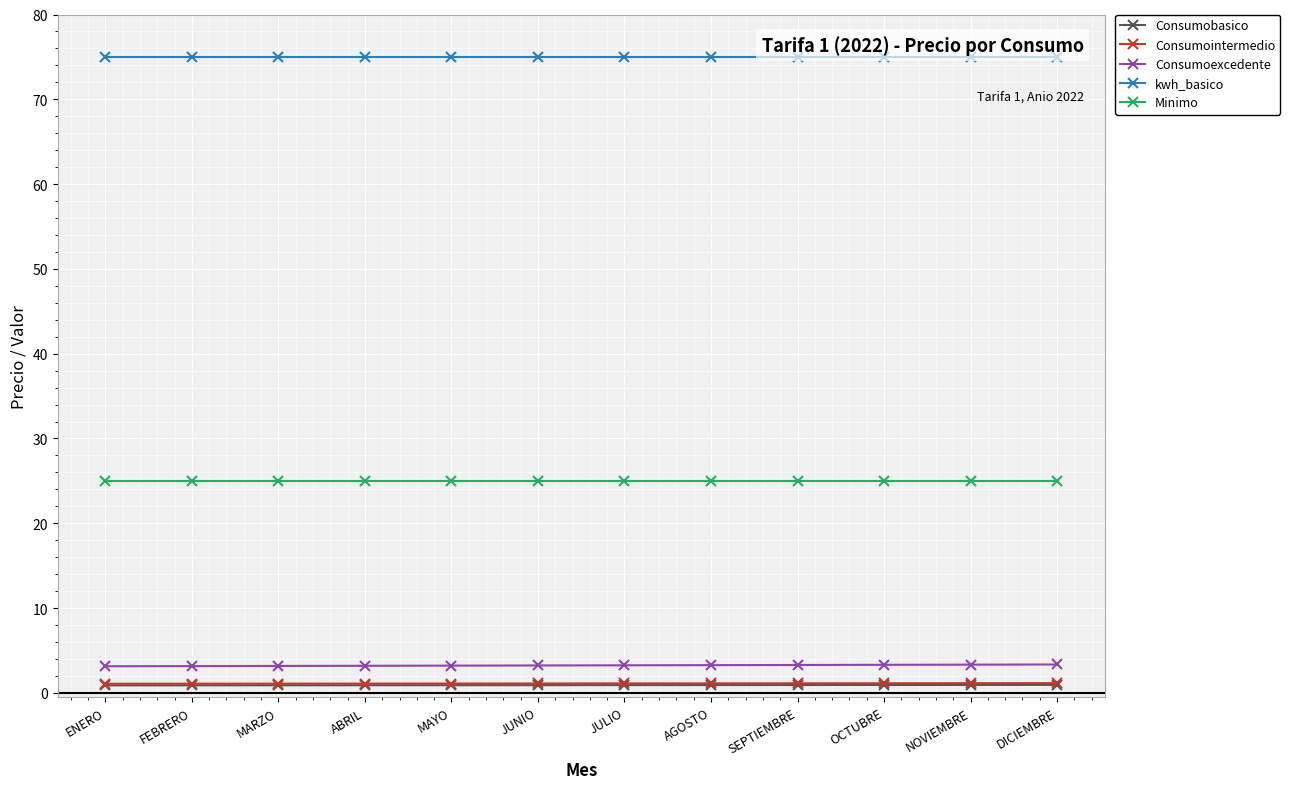

Count the number of data series in this chart.

5